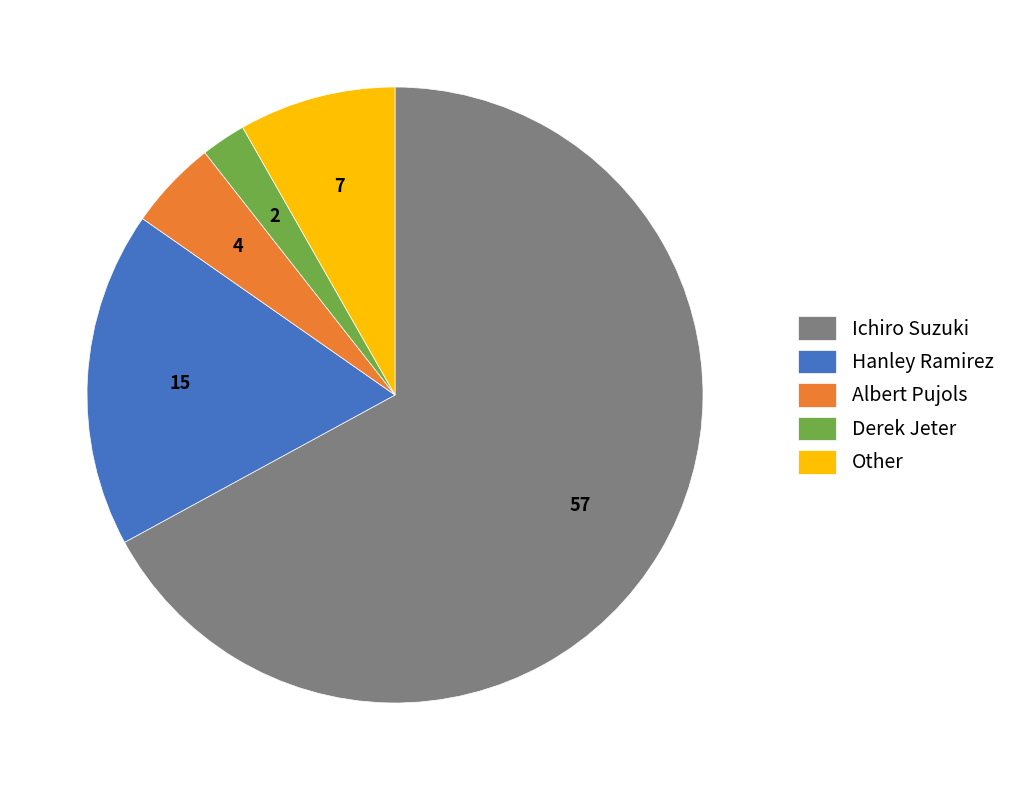

What is the largest slice in the pie chart?

Ichiro Suzuki